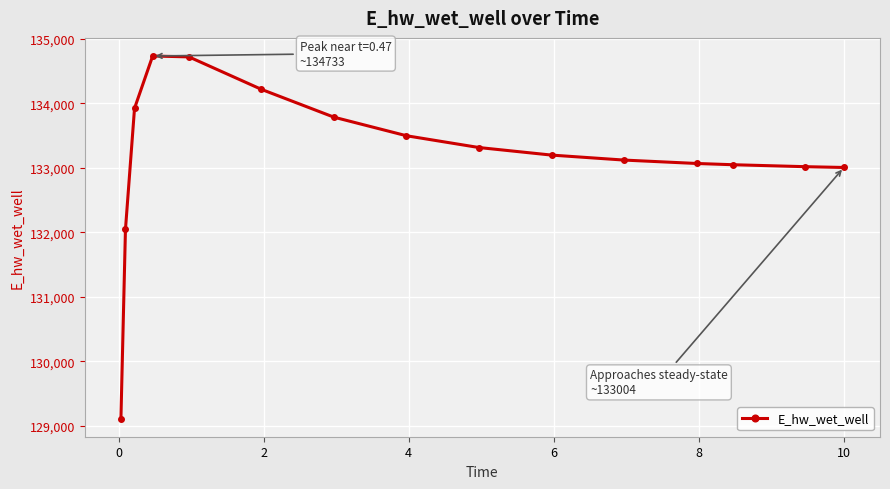

What is the greatest value displayed?

134732.5